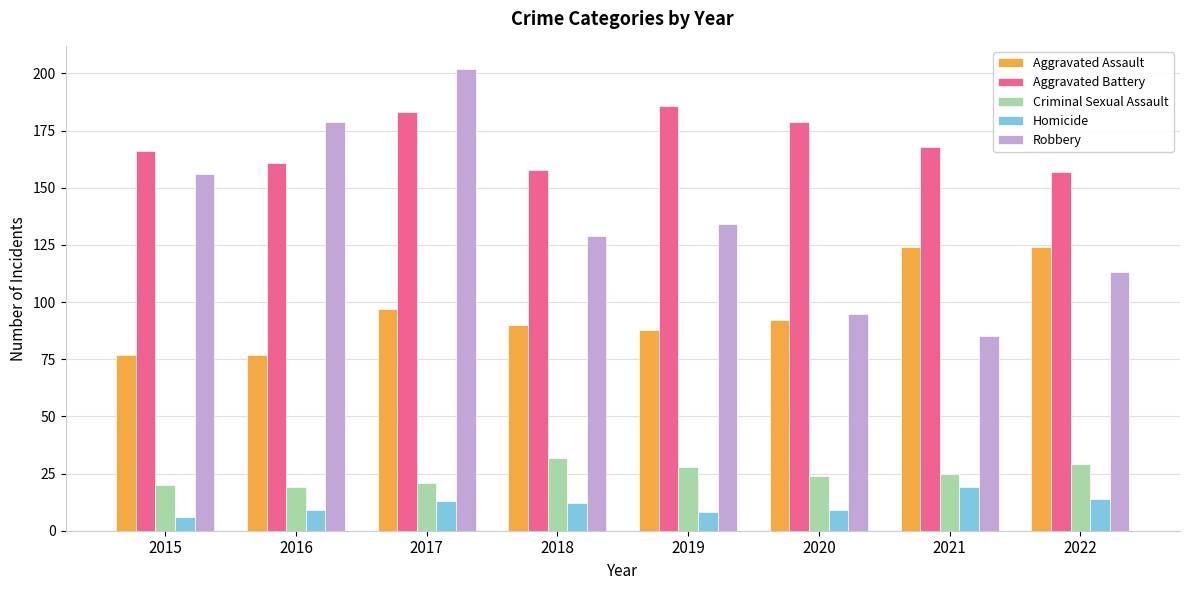

True or false: Criminal Sexual Assault has a value of 11 at 2022.

False